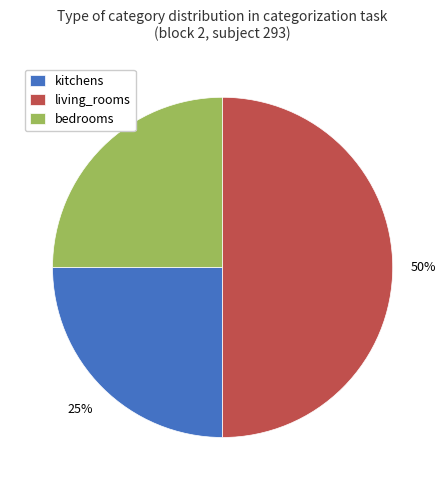

To the nearest percent, what is the combined percentage of bedrooms and kitchens?

50%